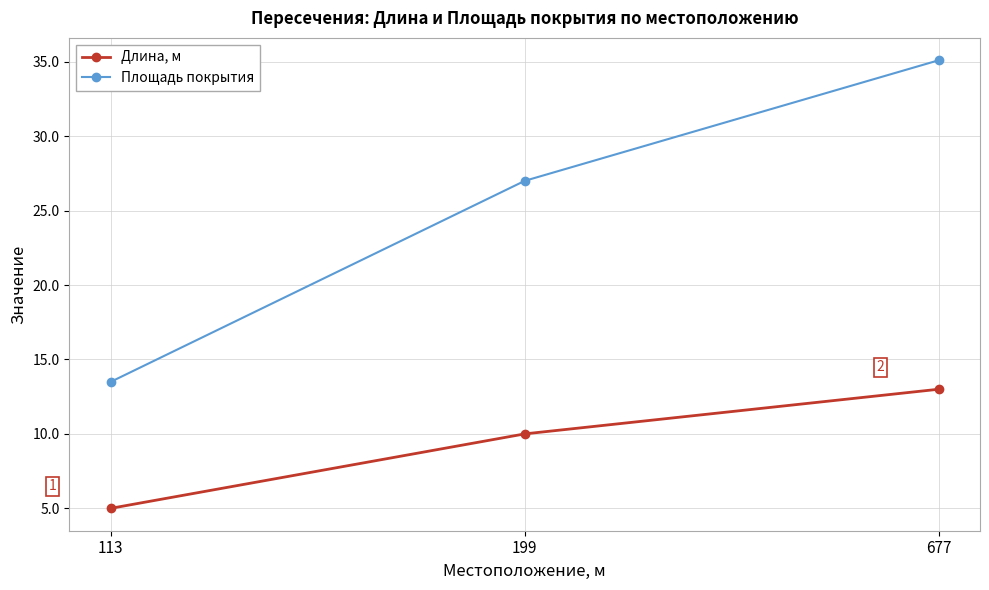

Which series has the largest total across all categories?

Площадь покрытия